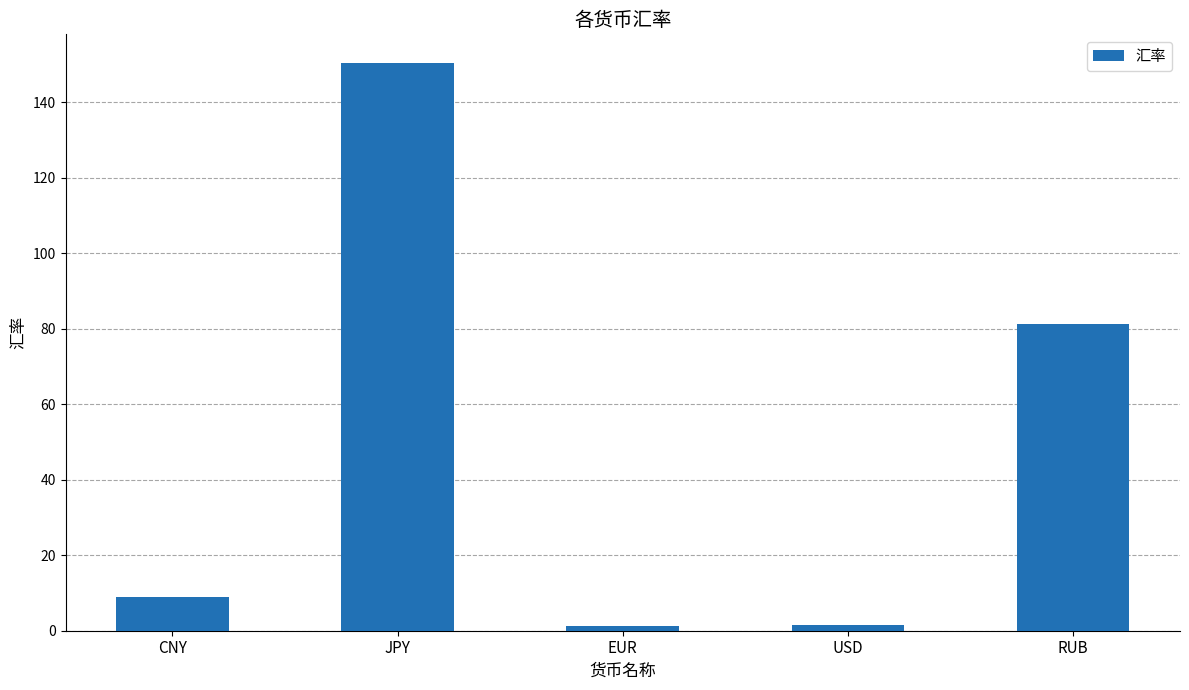

What is the change in value from JPY to EUR?

-149.3